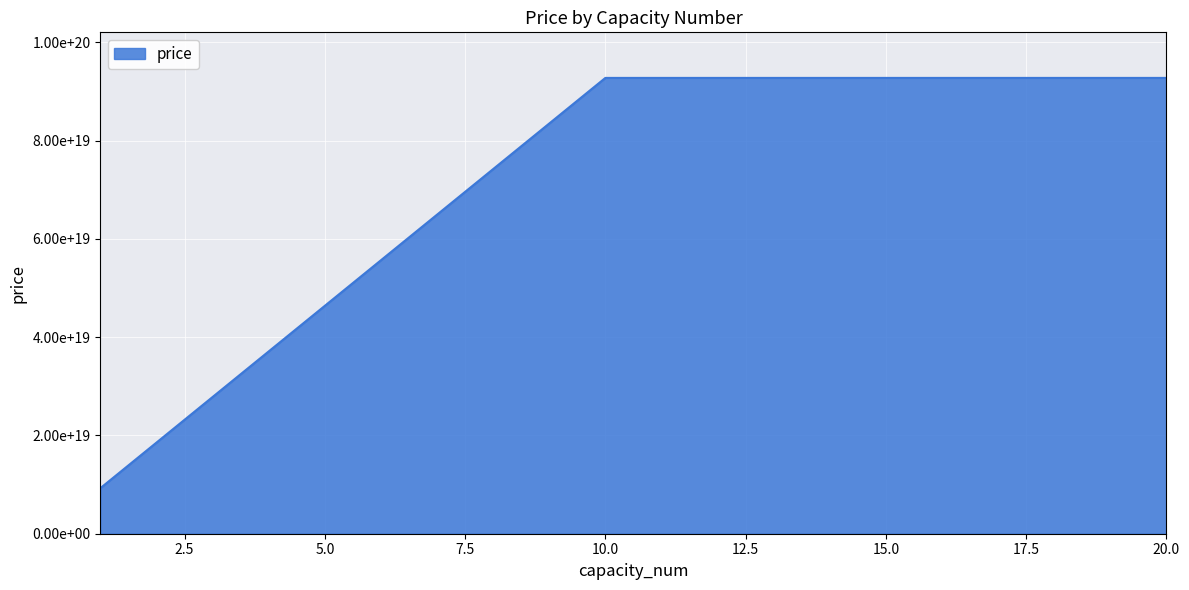

What is the value of the 6th point from the left?

55672984881244102656